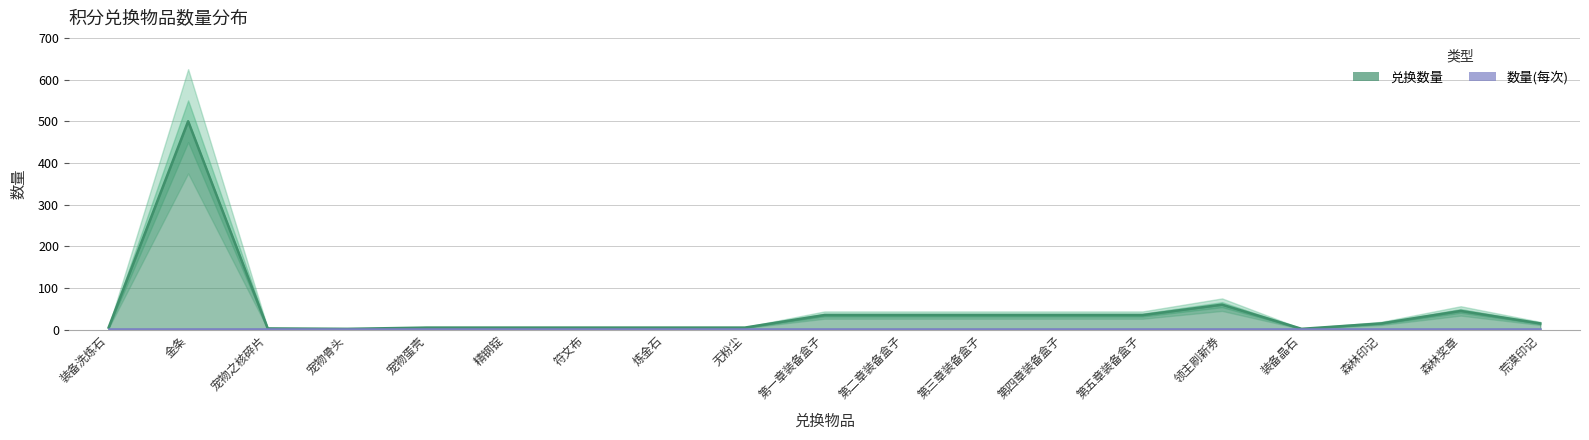

List the labels in order of value, largest first.

金条, 领主刷新券, 森林奖章, 第一章装备盒子, 第二章装备盒子, 第三章装备盒子, 第四章装备盒子, 第五章装备盒子, 森林印记, 荒漠印记, 装备洗炼石, 宠物蛋壳, 精钢锭, 符文布, 炼金石, 无粉尘, 宠物之核碎片, 宠物骨头, 装备晶石